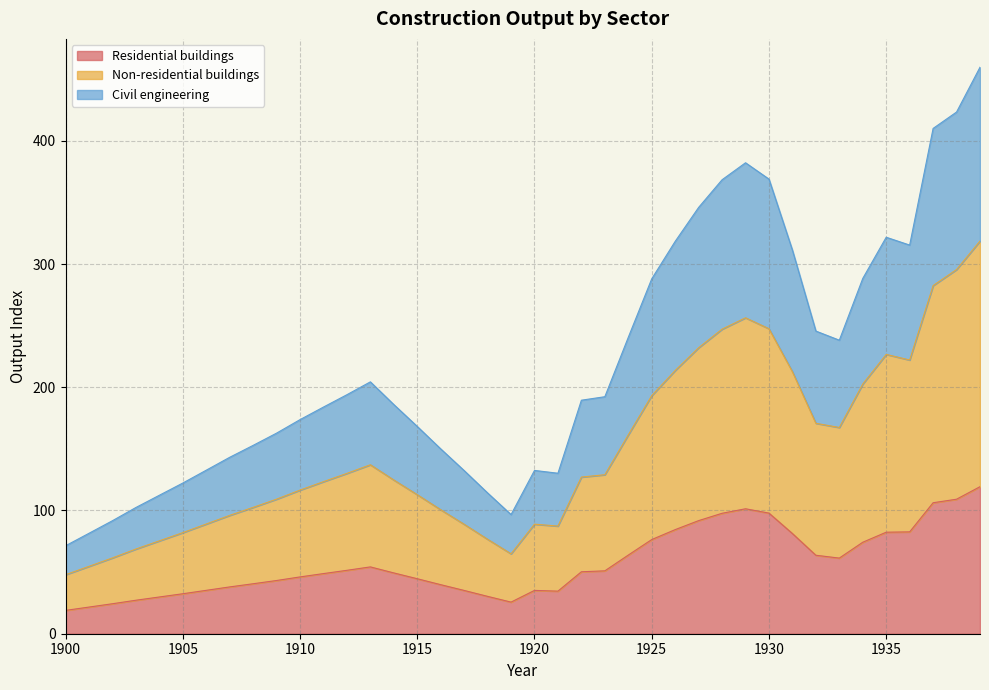

At which category is the sum across all series the highest?

1939